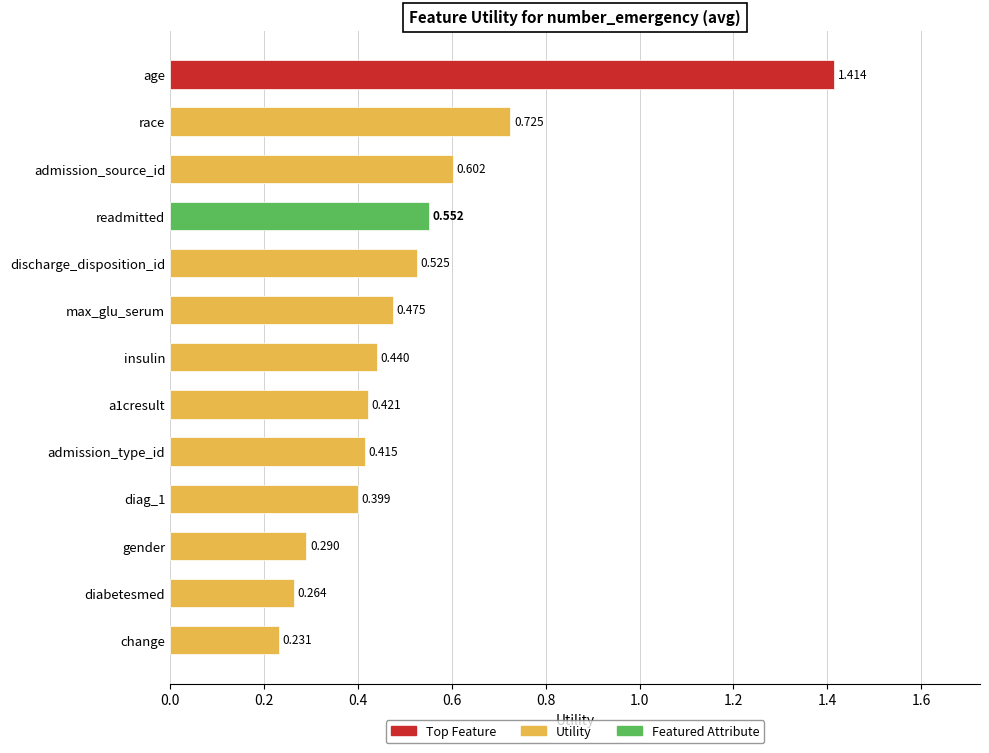

What is the label of the 2nd bar from the top?

race